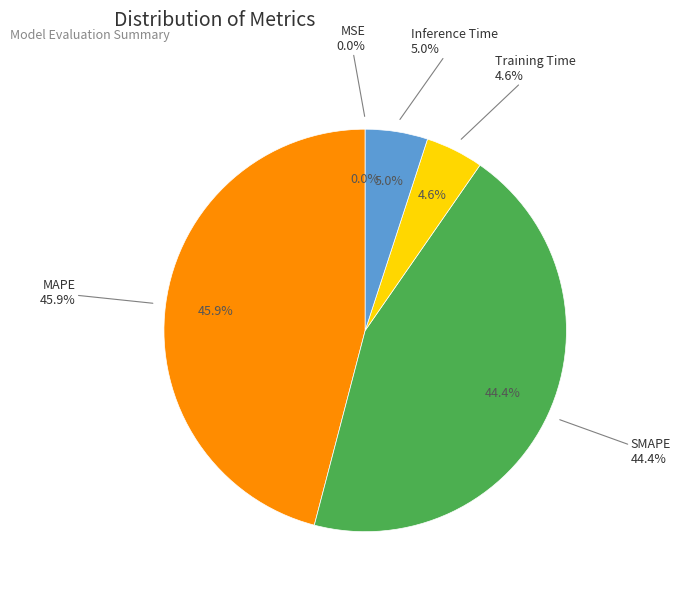

Does any single category account for the majority?

No